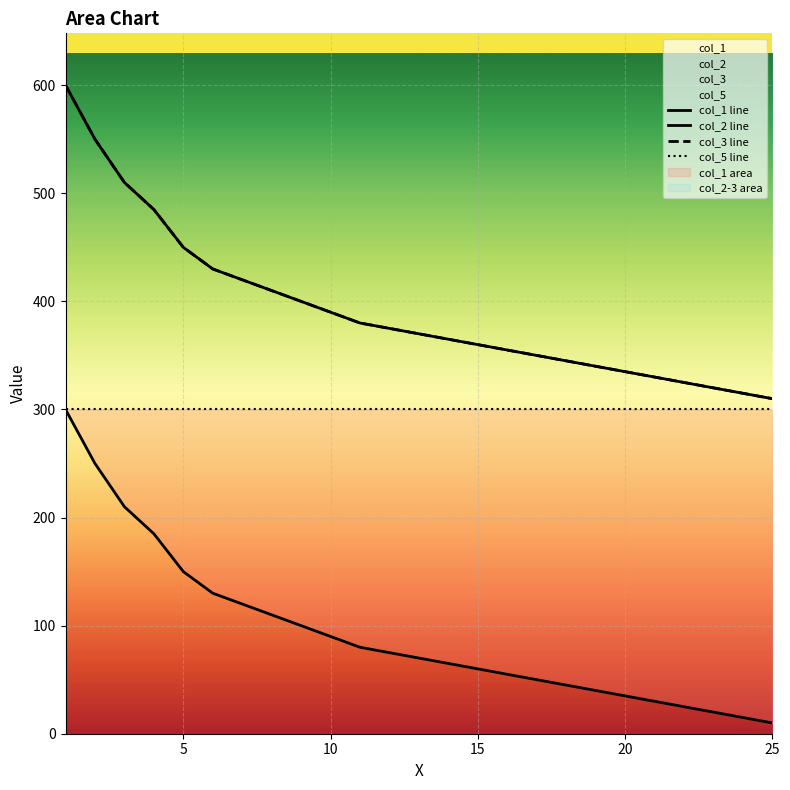

Is it true that col_3 line equals 144 at 20?

False